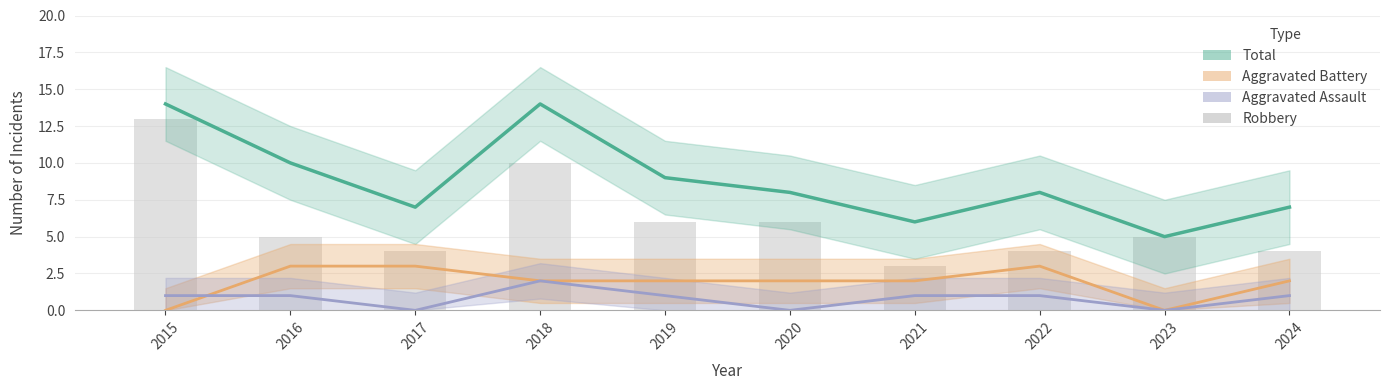

Read the value at 2016, to the nearest 5.

5